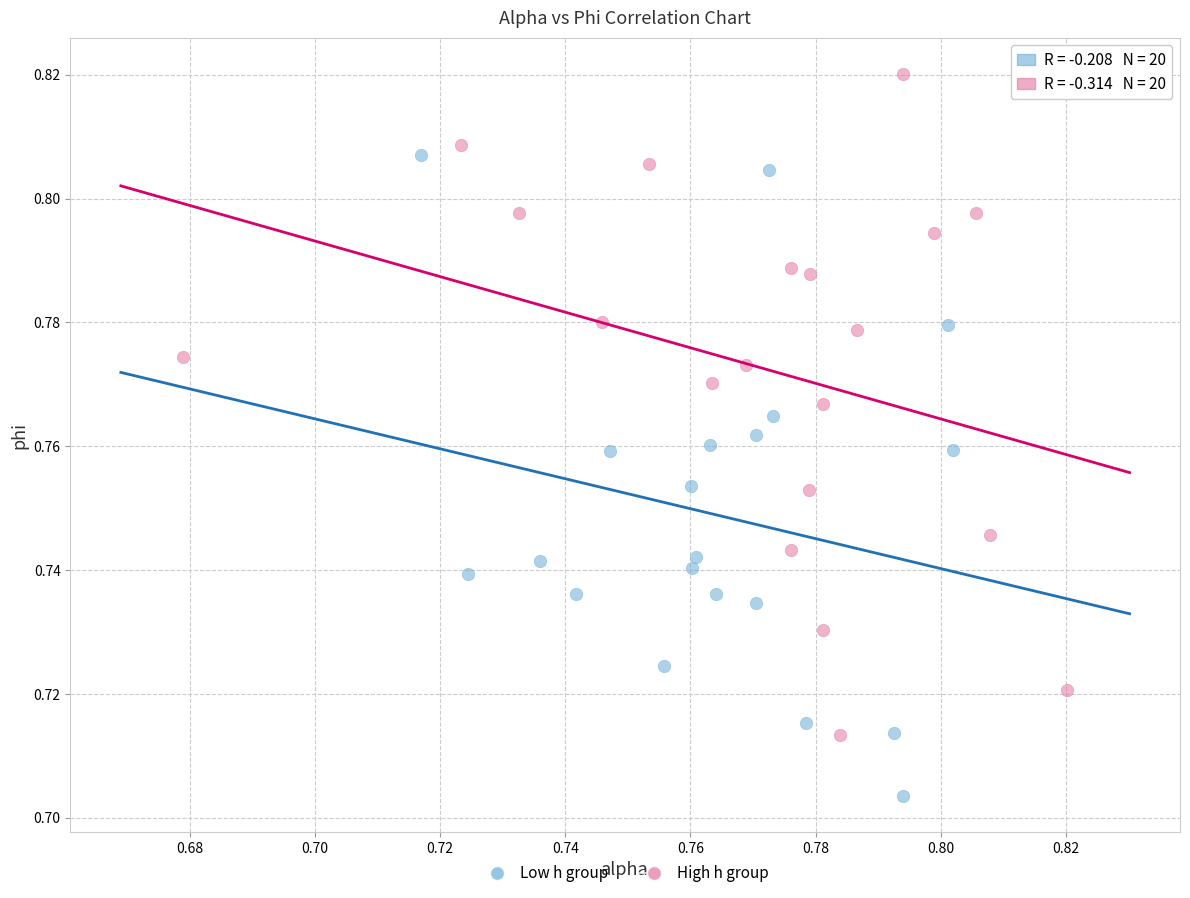

Which series reaches the minimum Y coordinate?

Low h group